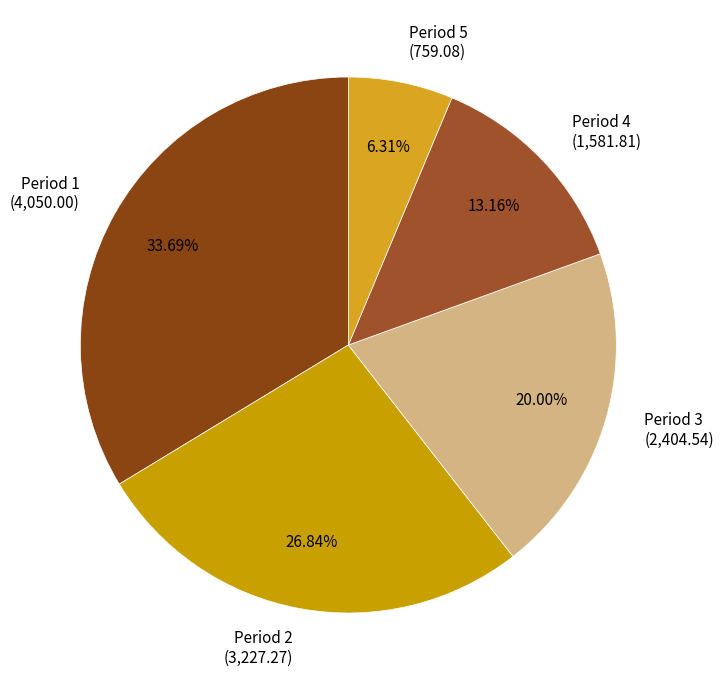

Is there any slice that represents more than half of the pie?

No